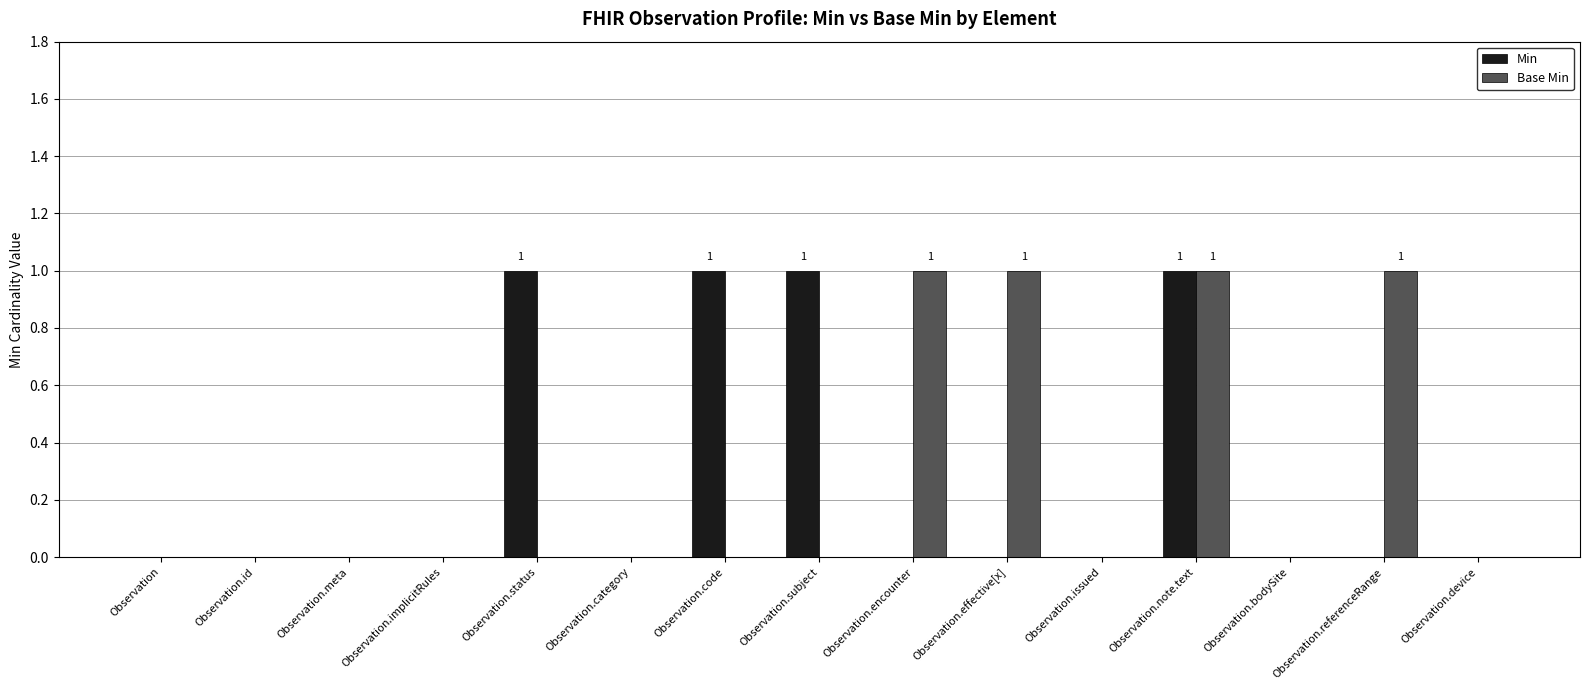

Are the bars grouped side by side (vs. stacked)?

Yes